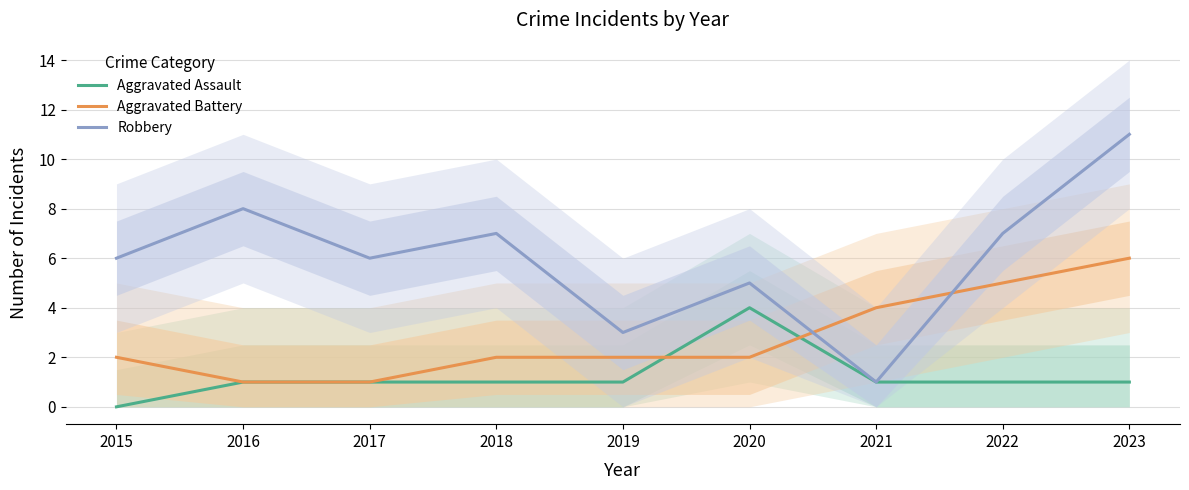

The Robbery series shows 4 at 2017. True or false?

False